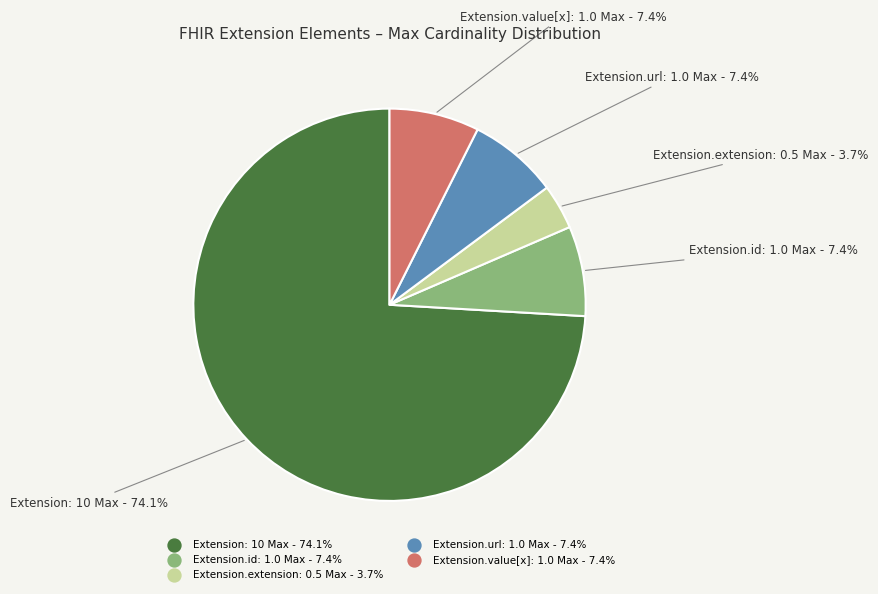

Count the number of slices in the pie.

5